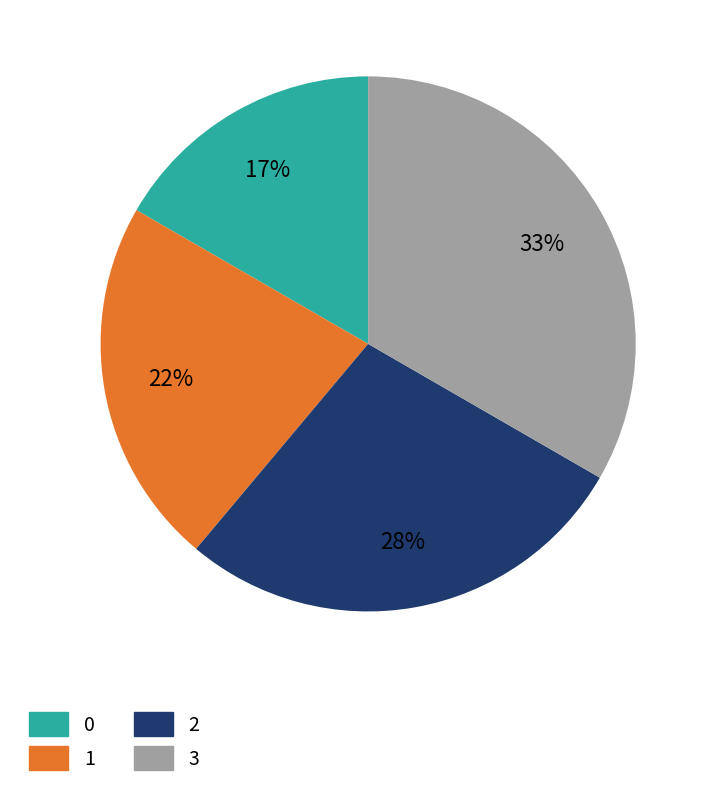

Approximately how many times larger is the value at 1 compared to 2?

0.8